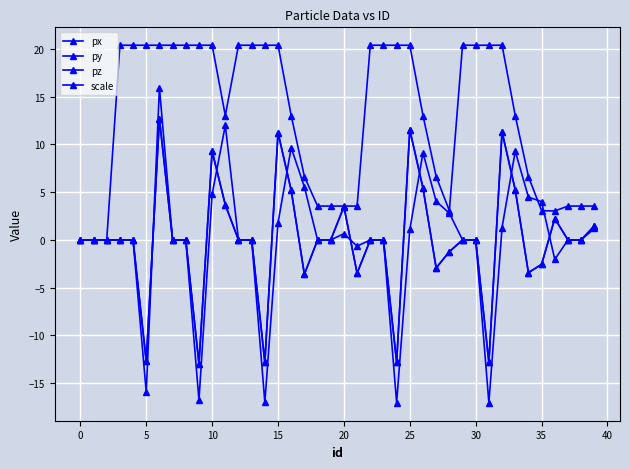

Rank the series by their maximum value, from highest to lowest.

scale, py, px, pz